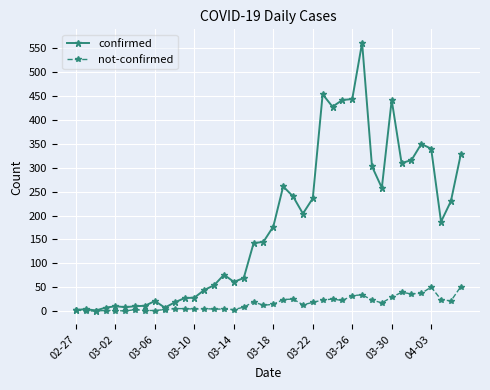

Which series has the largest range (max minus min)?

confirmed